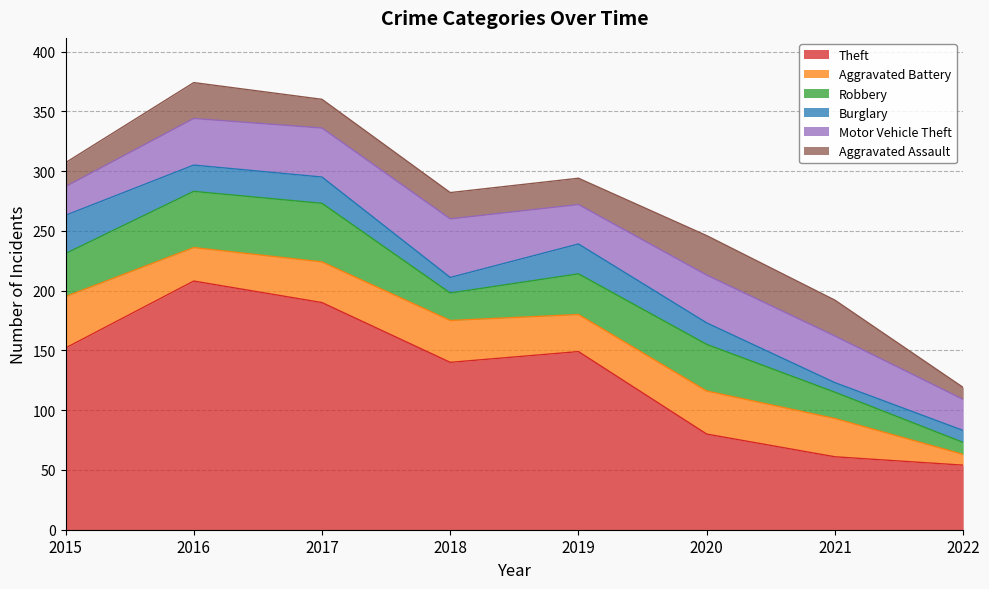

Where is the first local maximum for Aggravated Battery?

2018